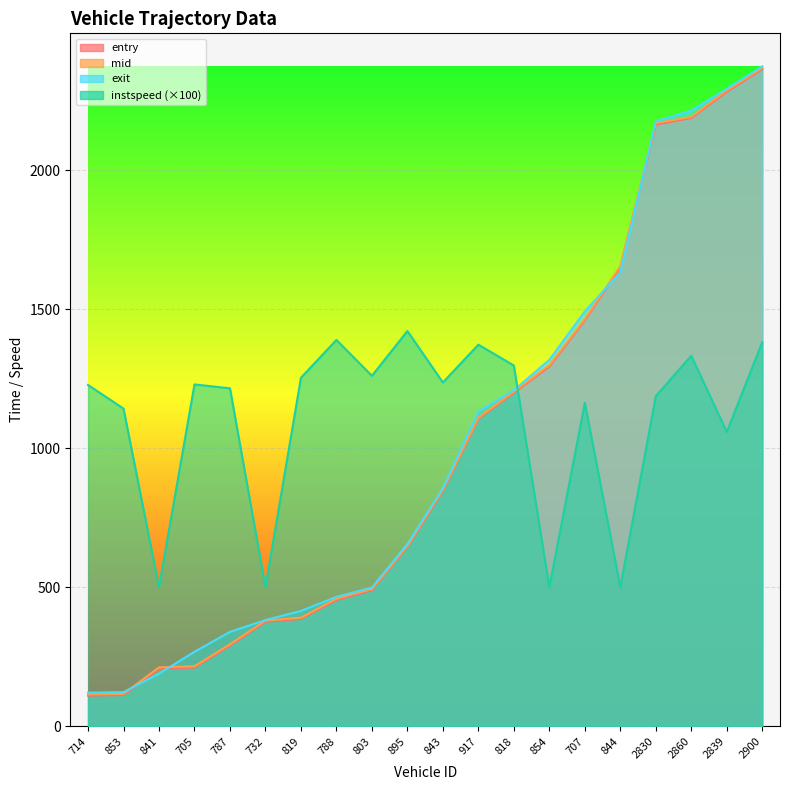

What is the average value of the instspeed series?

1108.1